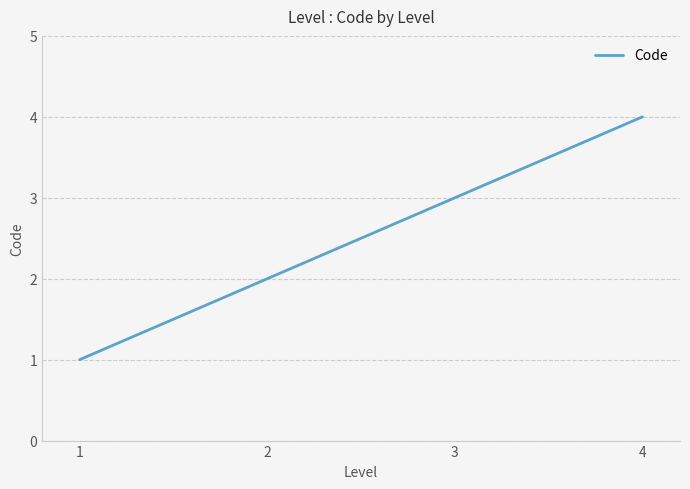

The value at 4 is 6. True or false?

False